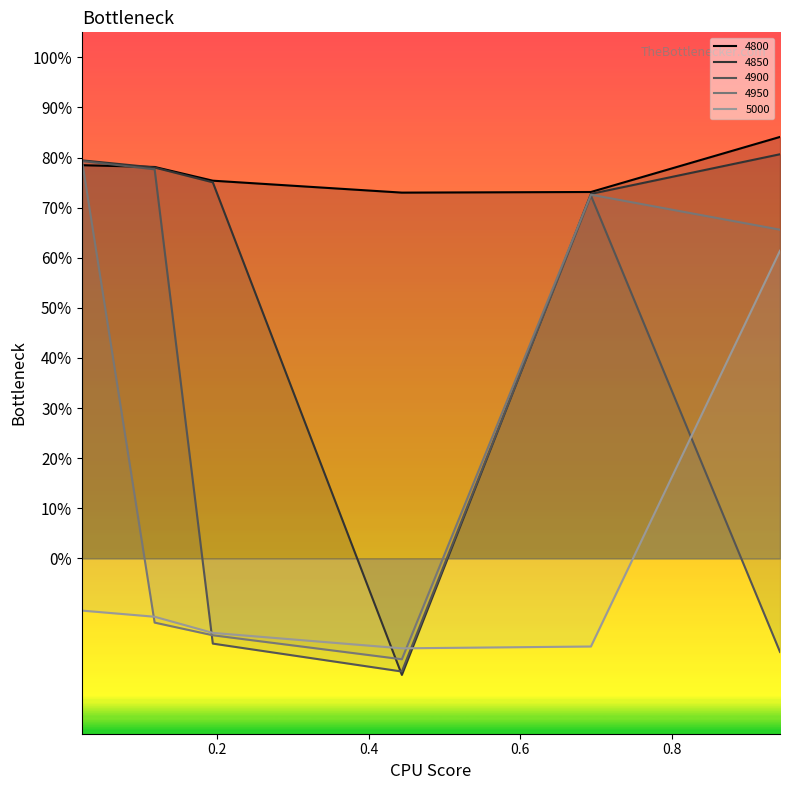

At which label does 4800 reach its peak?

0.9424657534246575